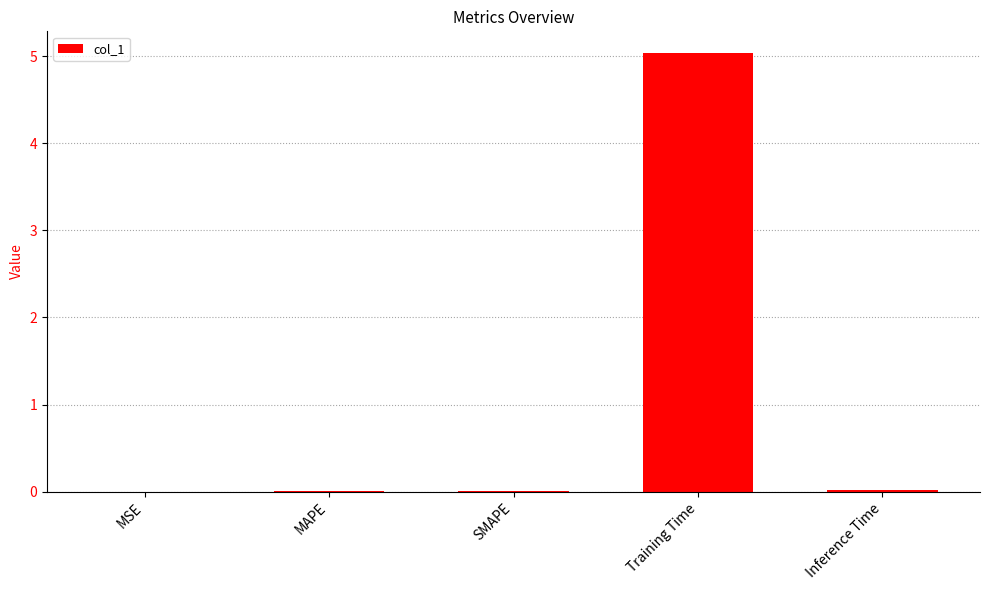

Which label corresponds to the largest value in the chart?

Training Time